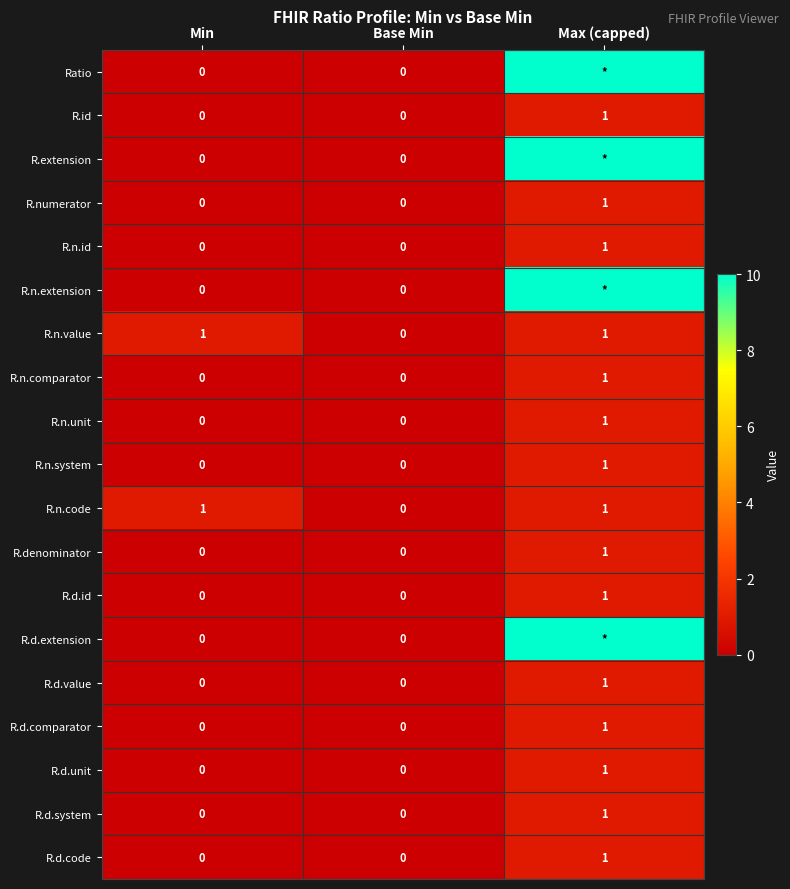

The value of R.n.value at Base Min is 0. True or false?

True